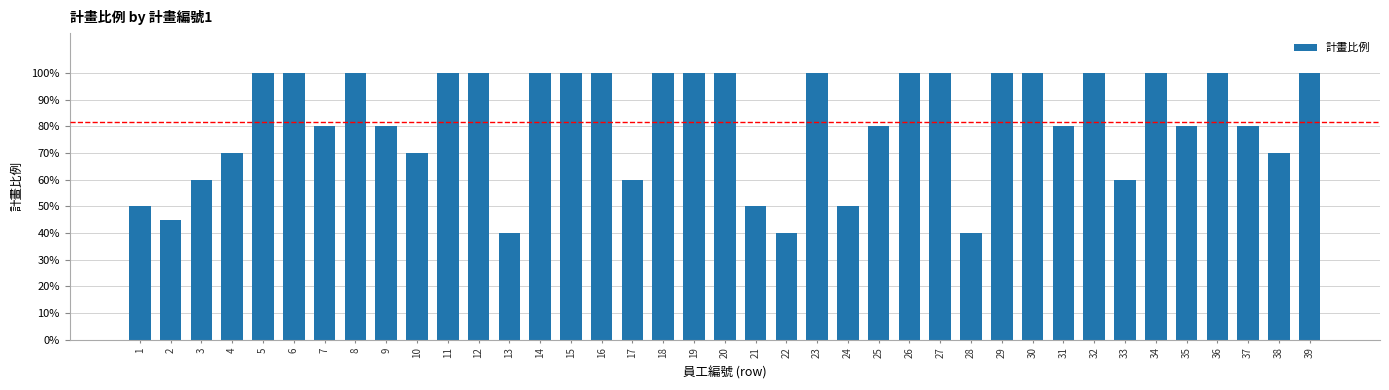

Does the chart contain any negative values?

No